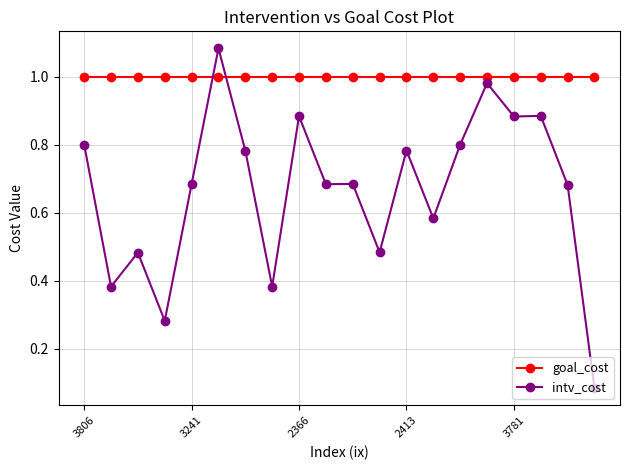

After their last crossing, which series has the higher values: goal_cost or intv_cost?

goal_cost